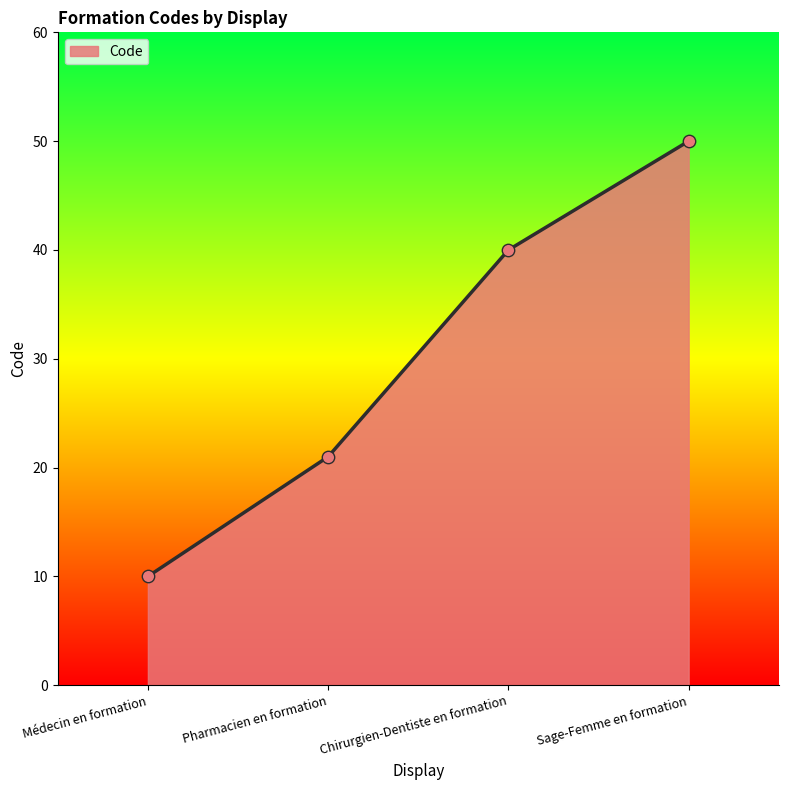

What is the change in value from Pharmacien en formation to Chirurgien-Dentiste en formation?

+19